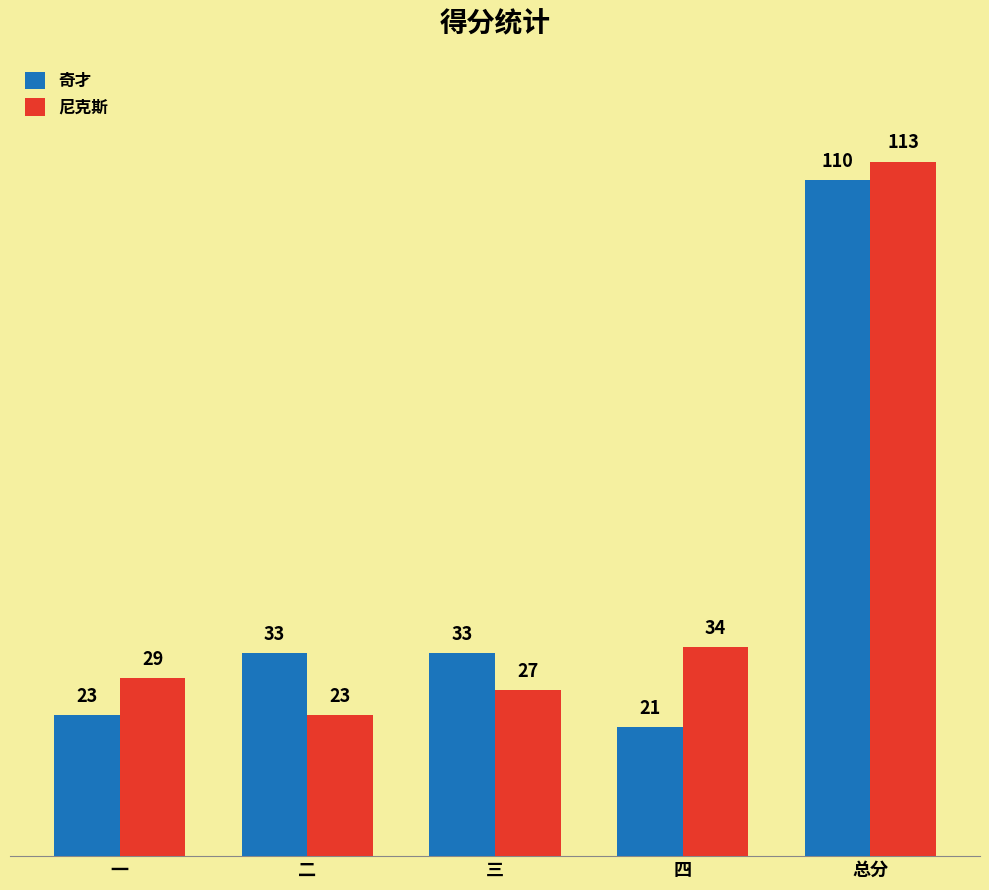

What is the sum of the 奇才 values at 一 and 总分?

133